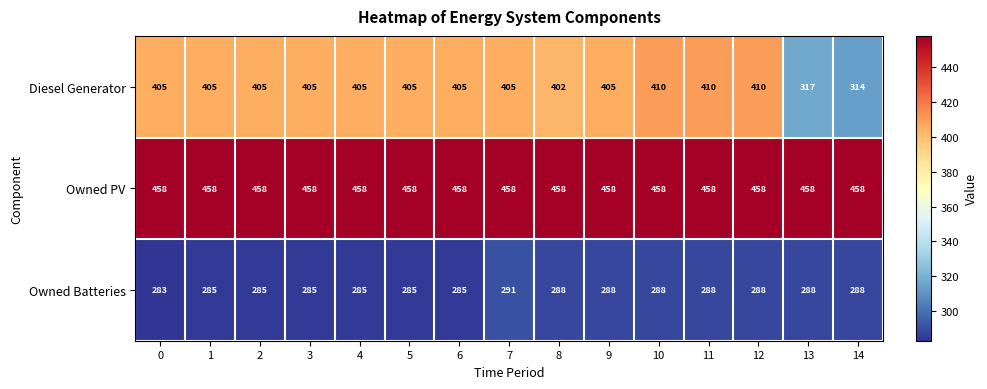

True or false: Diesel Generator has a value of 93 at 6.

False